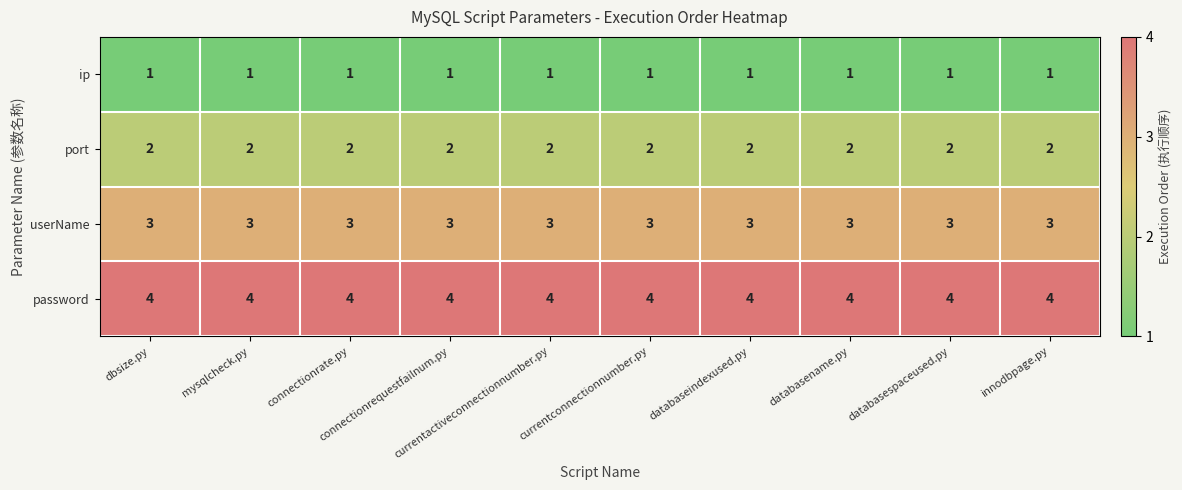

At how many categories does at least one series exceed 3?

10